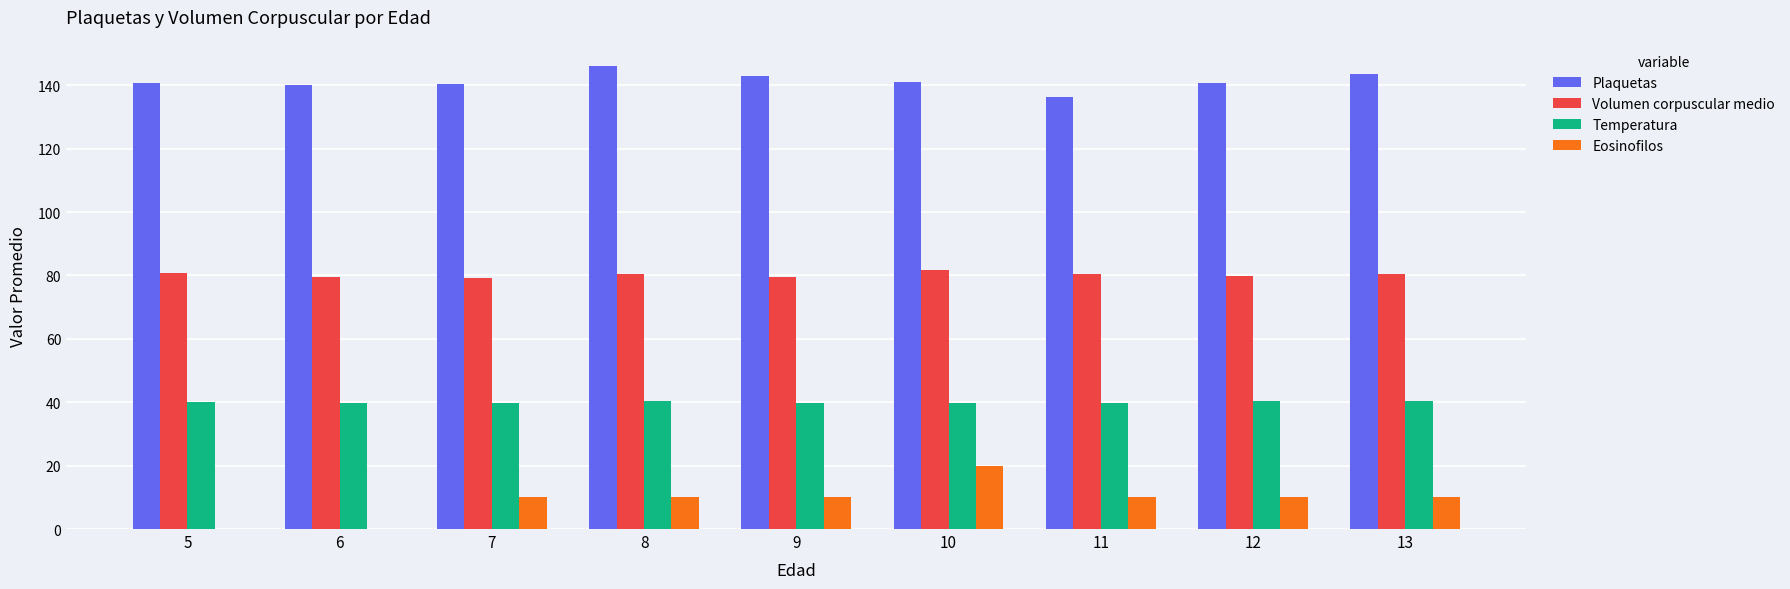

Does the chart contain stacked bars?

No